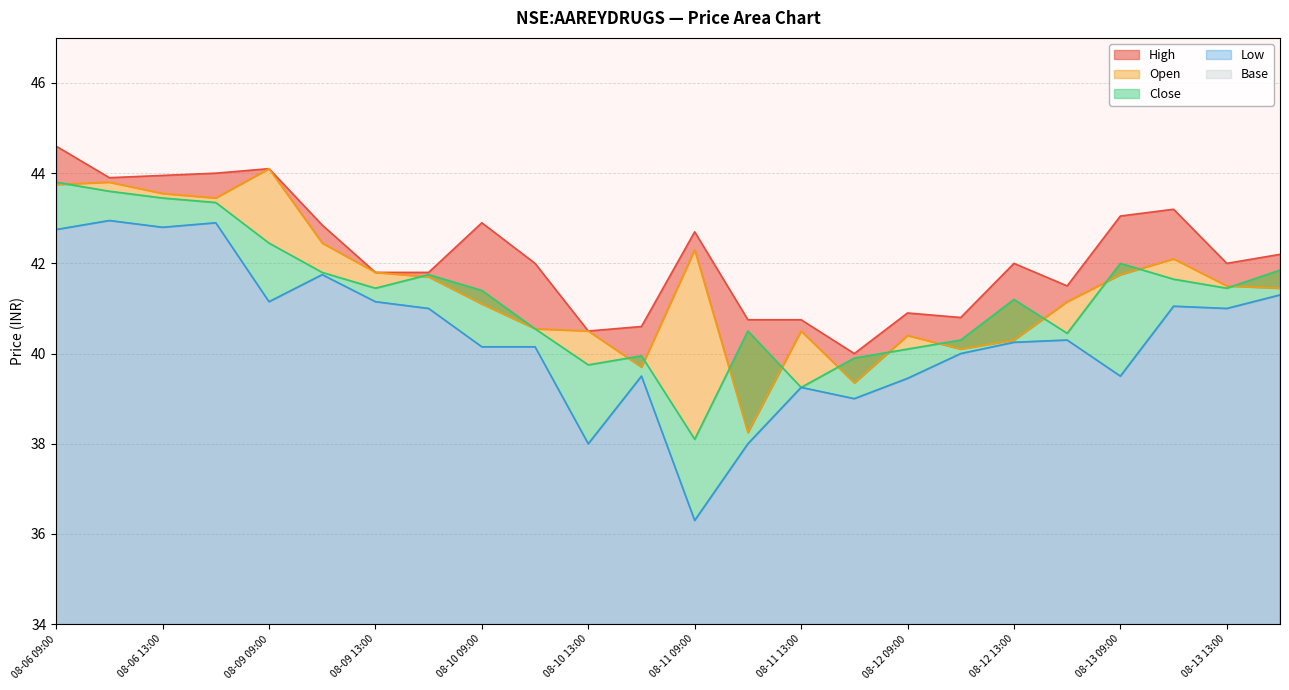

Which series has the largest total across all categories?

high